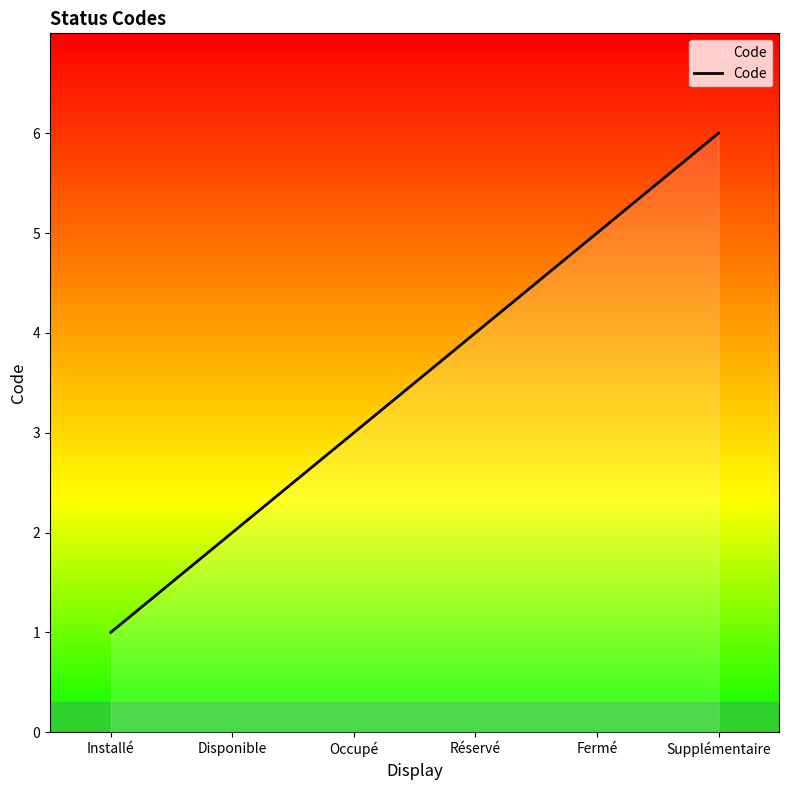

What is the sum of all values?

21